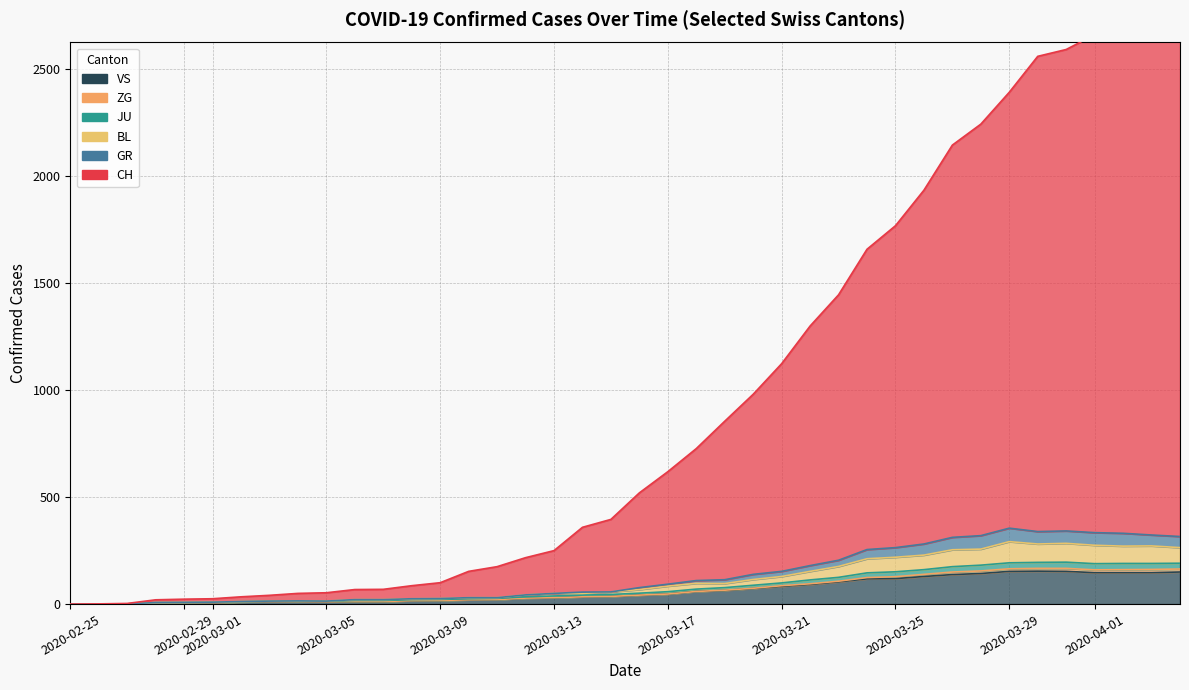

True or false: CH and BL cross at least once.

False